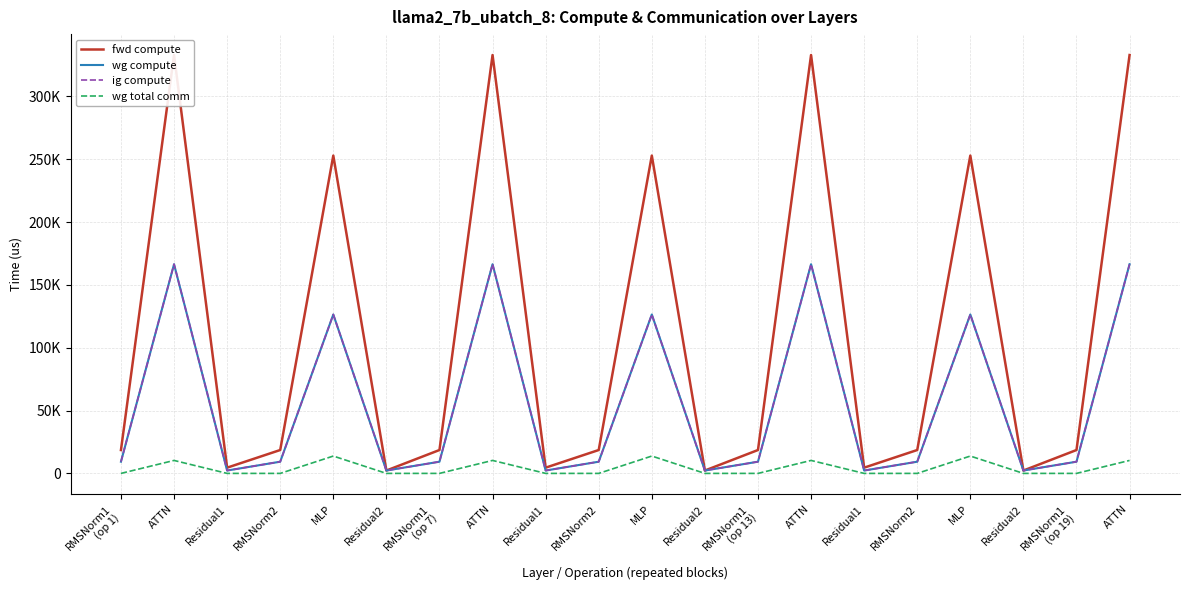

What is the greatest value displayed?

332886.7